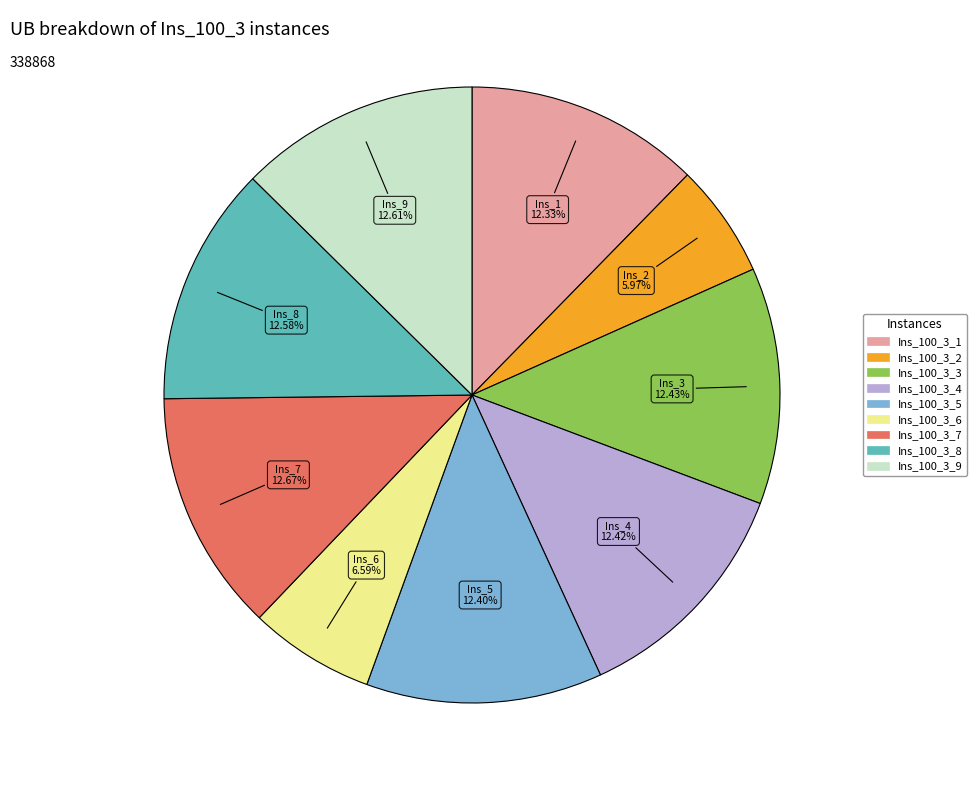

To the nearest percent, what percentage of the pie is Ins_100_3_6?

7%